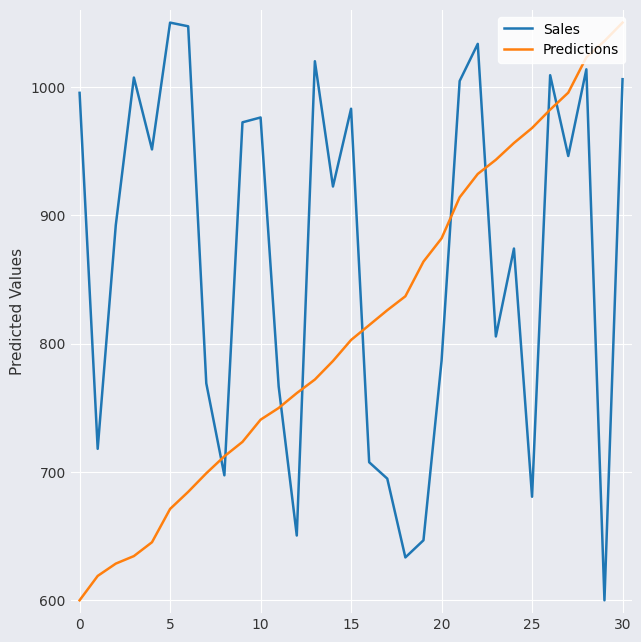

What is the difference between the maximum and minimum values in the Predictions series?

450.0